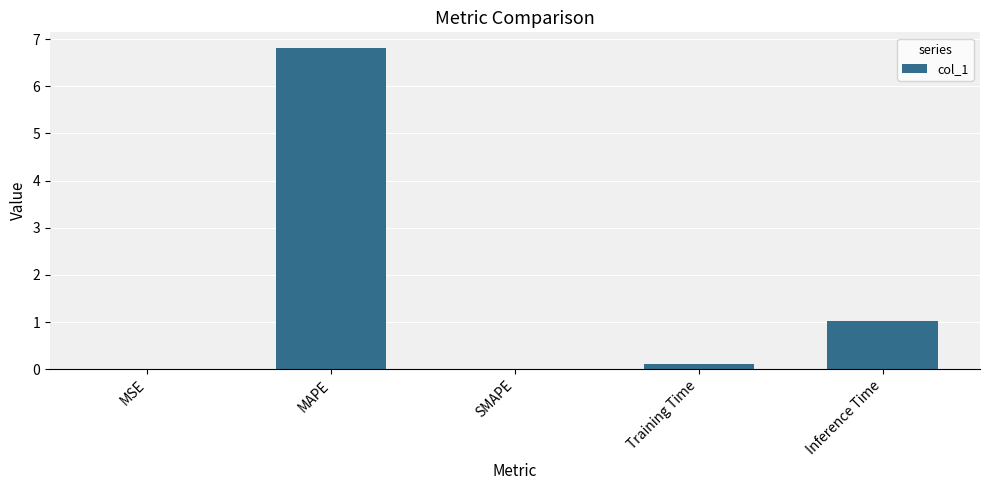

The chart shows a value of 0.0 at MSE. True or false?

True